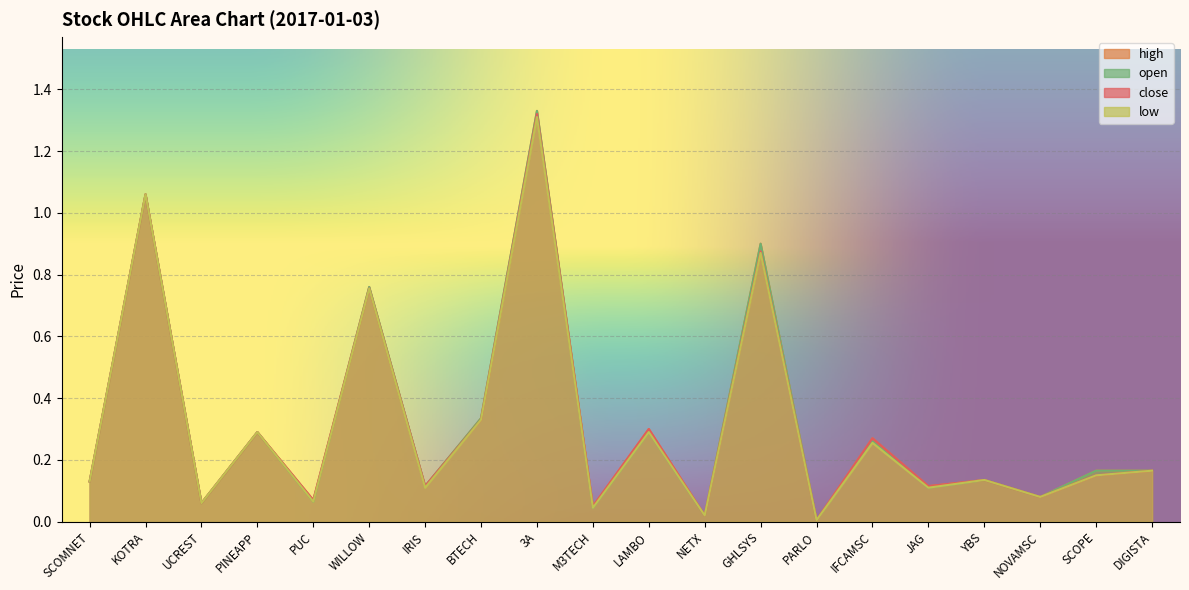

What is the value of the high point at the 7th from the left?

0.1